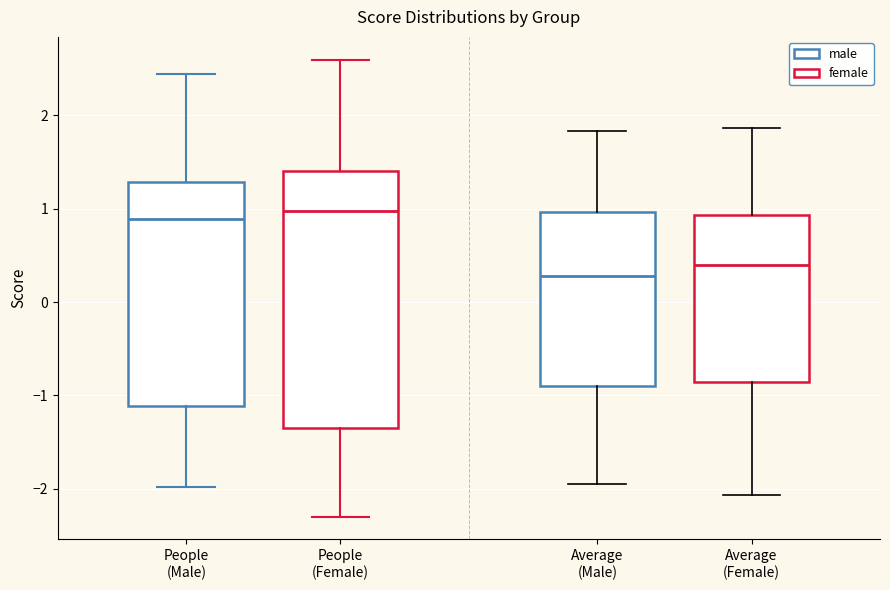

Where is the lower edge of the box for People (Male) on the y-axis? The values are not printed on the chart, so give them approximately, as read against the axis.

-1.1